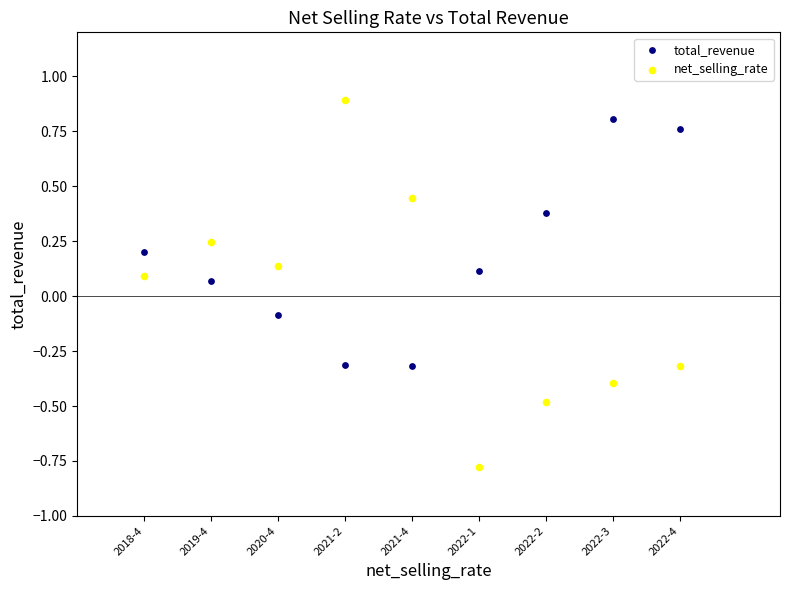

What are all the series names shown in the legend?

total_revenue, net_selling_rate